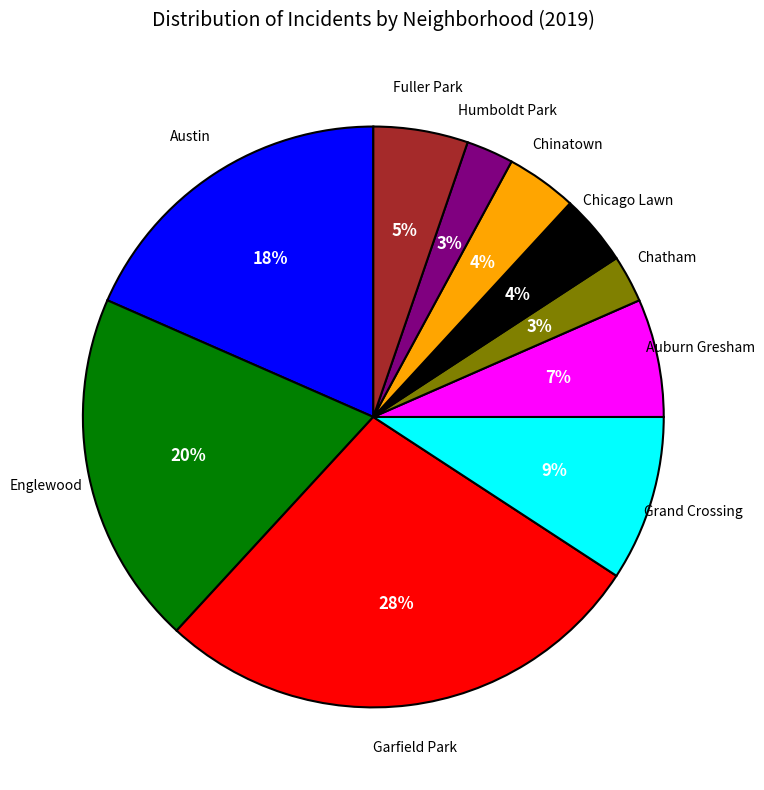

To the nearest percent, what is the difference between the largest and smallest slice percentages?

25%